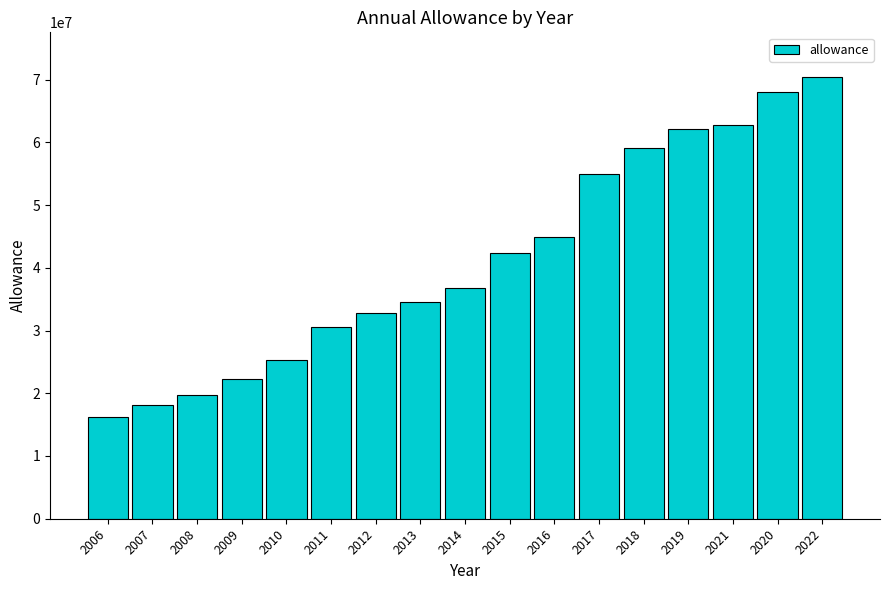

What is the value of the 16th bar from the left?

68047000